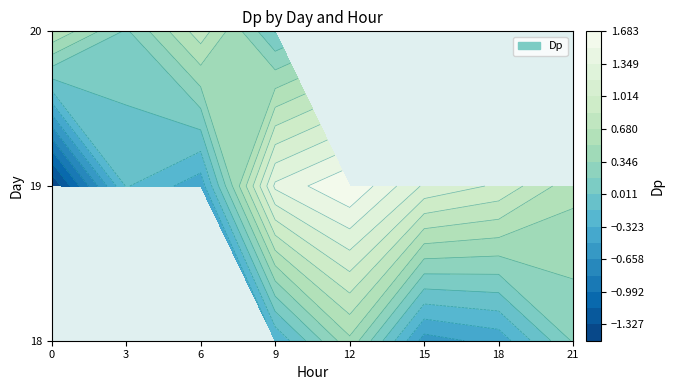

What is the greatest value displayed?

1.7